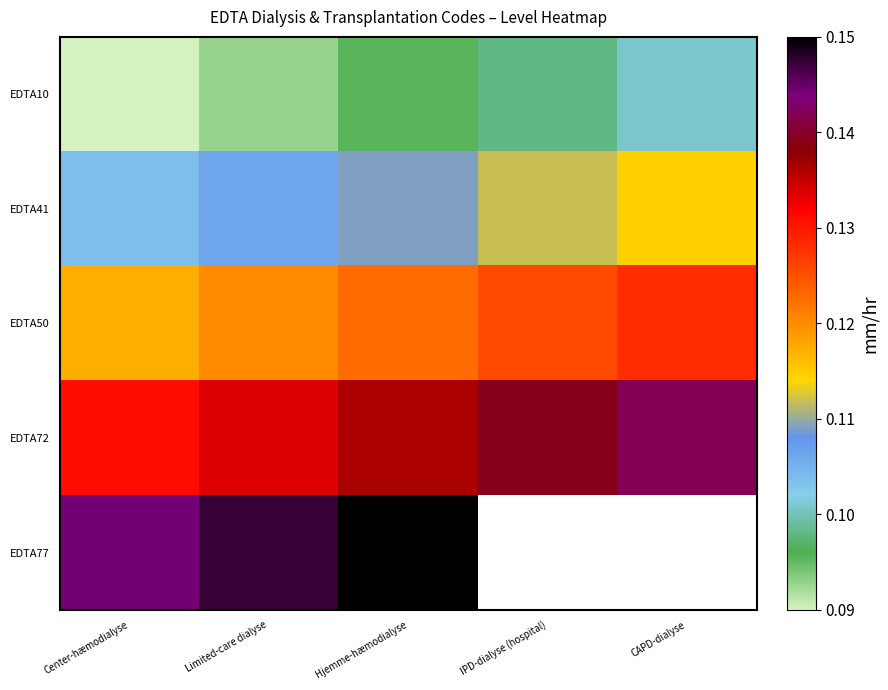

List the labels in order of EDTA50 value, largest first.

CAPD-dialyse, IPD-dialyse (hospital), Hjemme-hæmodialyse, Limited-care dialyse, Center-hæmodialyse